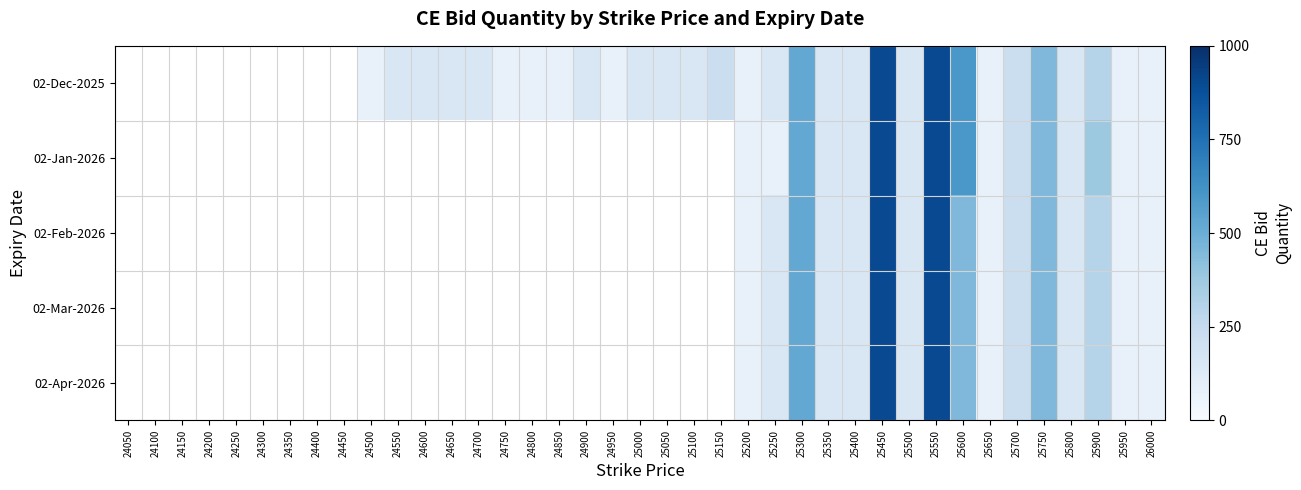

What is the maximum value shown in the chart?

900.0